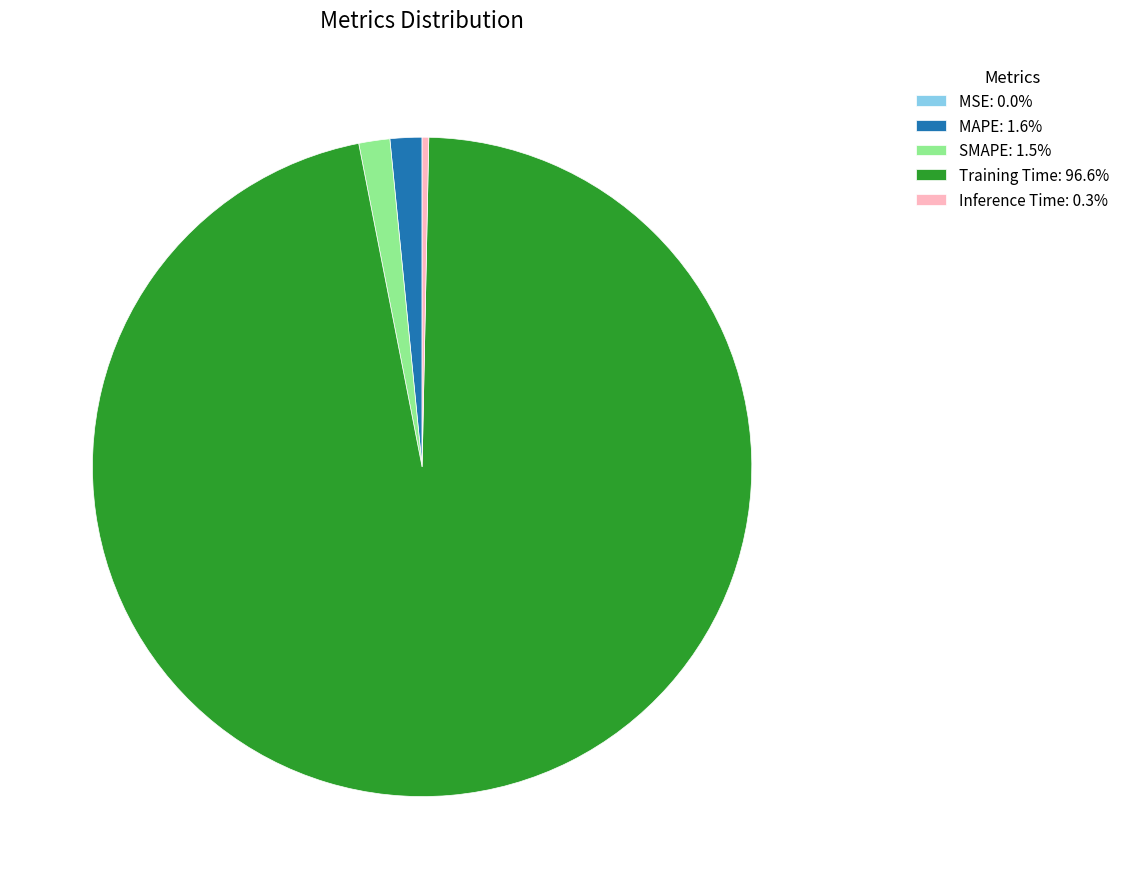

Is there a majority slice in this chart?

Yes